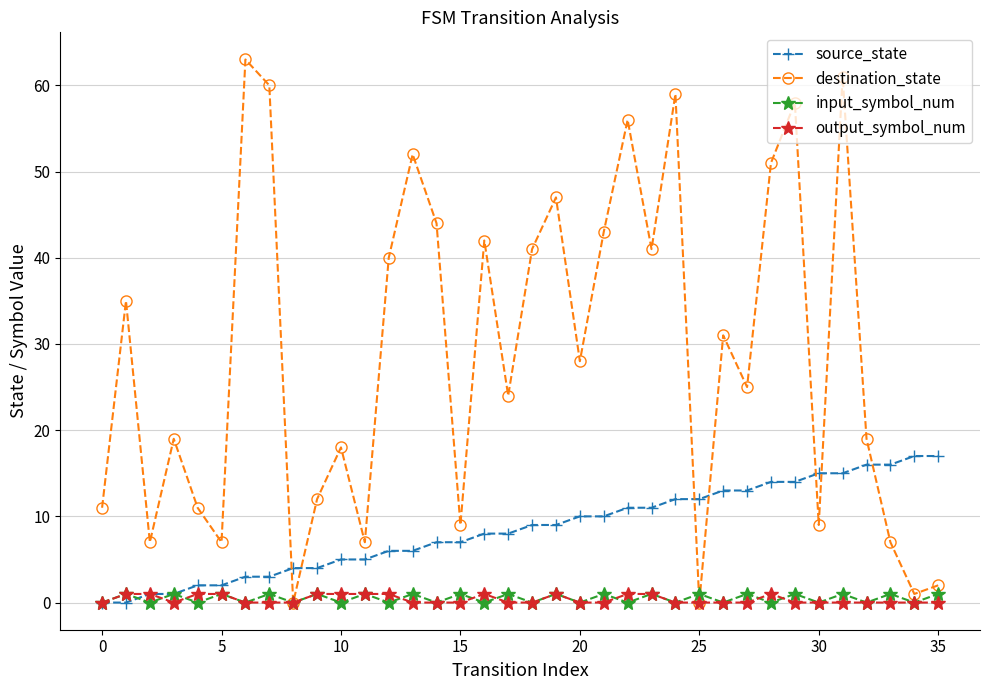

Which series has the widest spread of values?

destination_state